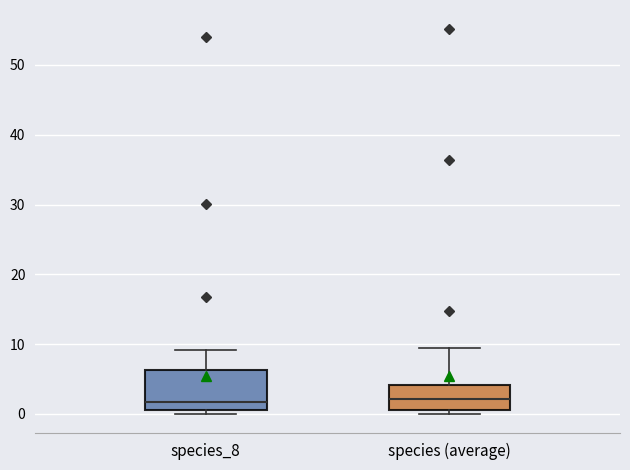

Where is the lower edge of the box for species_8 on the y-axis? The values are not printed on the chart, so give them approximately, as read against the axis.

1